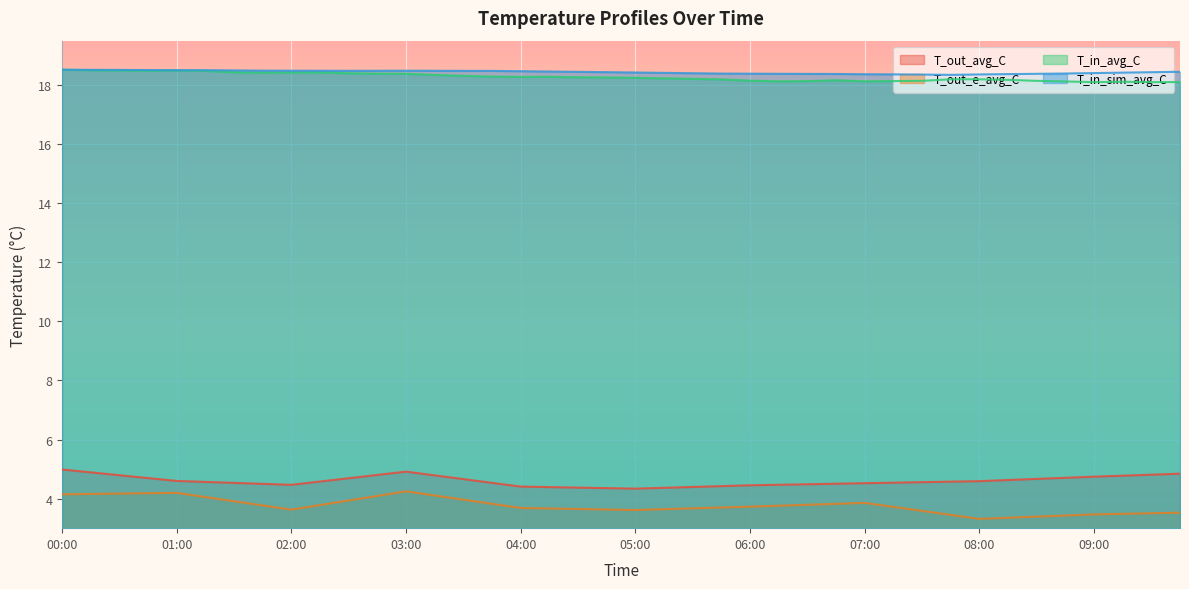

What is the difference between the maximum and second lowest values in the T_in_avg_C series?

0.4